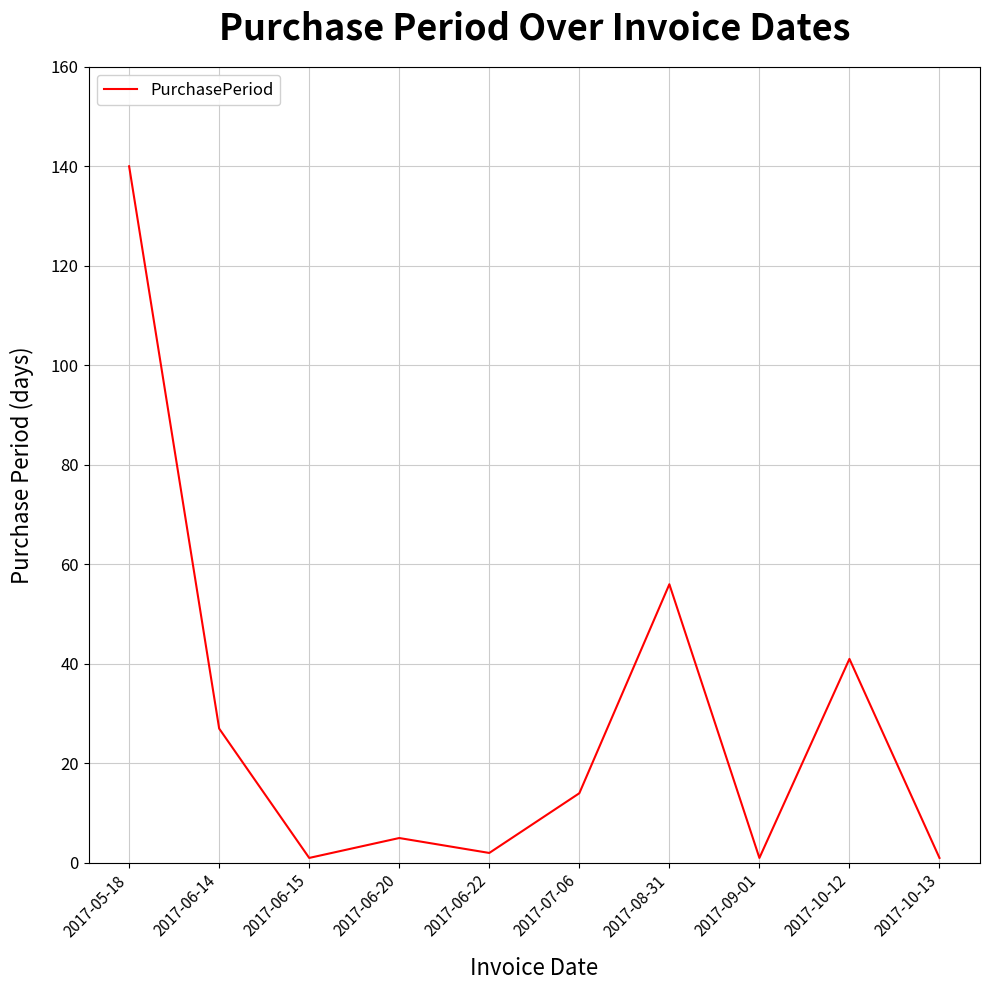

What is the average value?

29